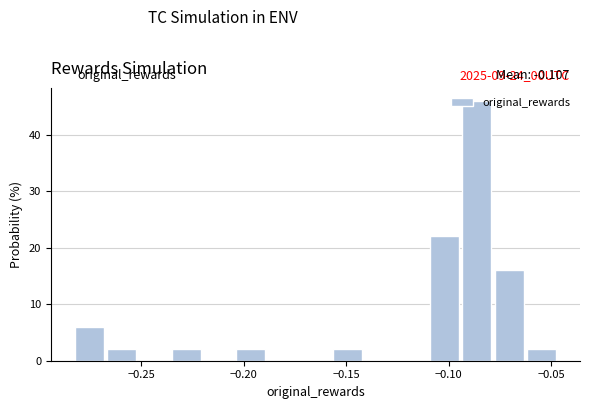

Around what value on the x-axis is the tallest bar? Give the approximate position of its centre, as read against the axis.

-0.085